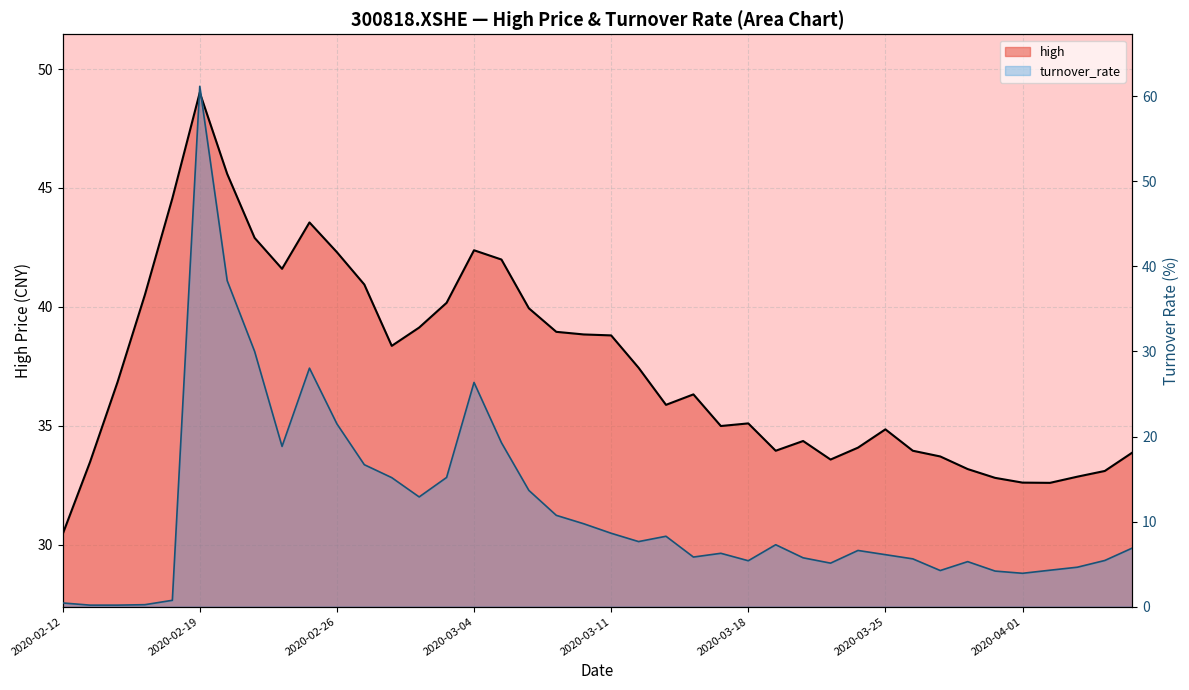

The chart shows a value of 33.2 at 2020-03-30. True or false?

True